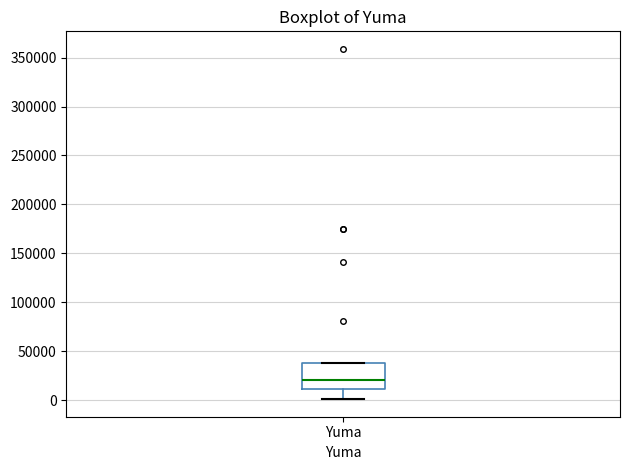

Read this box plot against the y-axis: the position of the median line, the range covered by the box, and the ends of both whiskers. The values are not printed on the chart, so give them approximately, as read against the axis.

median 20000, box 10000 to 40000, whiskers 0 to 40000